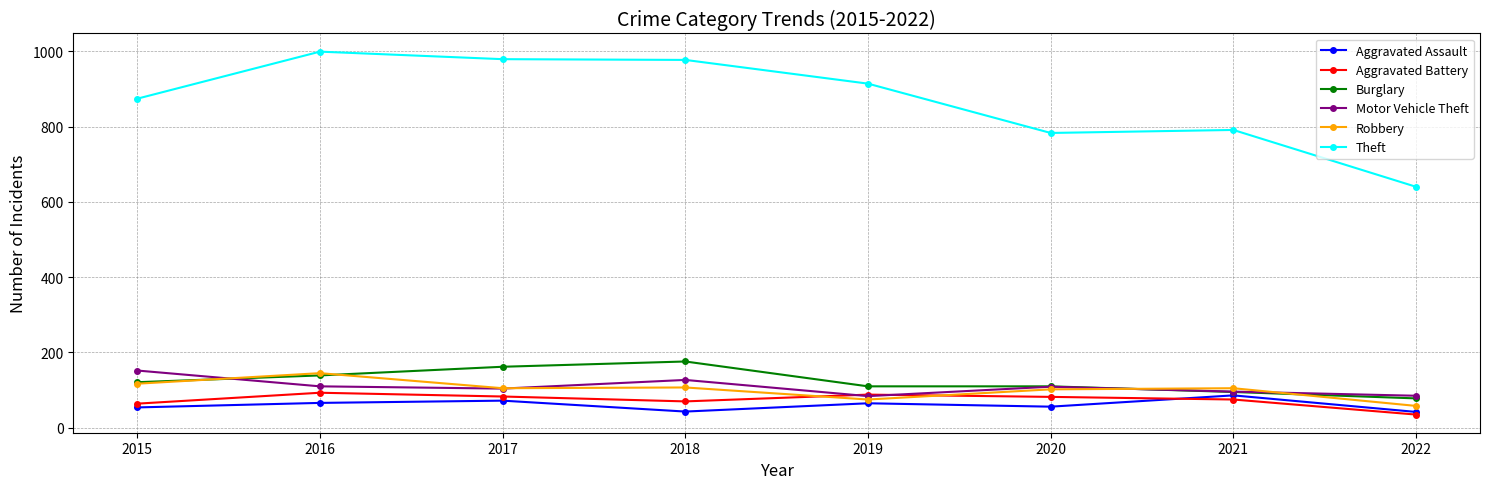

Which series has the largest total across all categories?

Theft